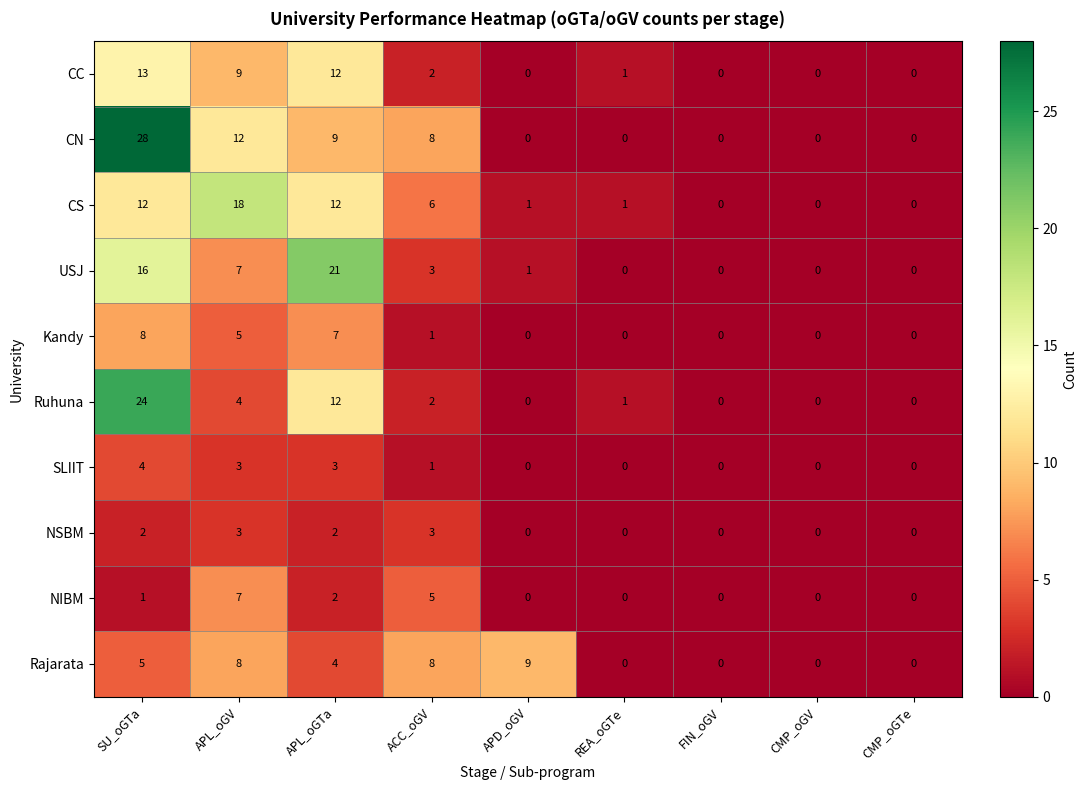

How many positive values does the CS series have?

6